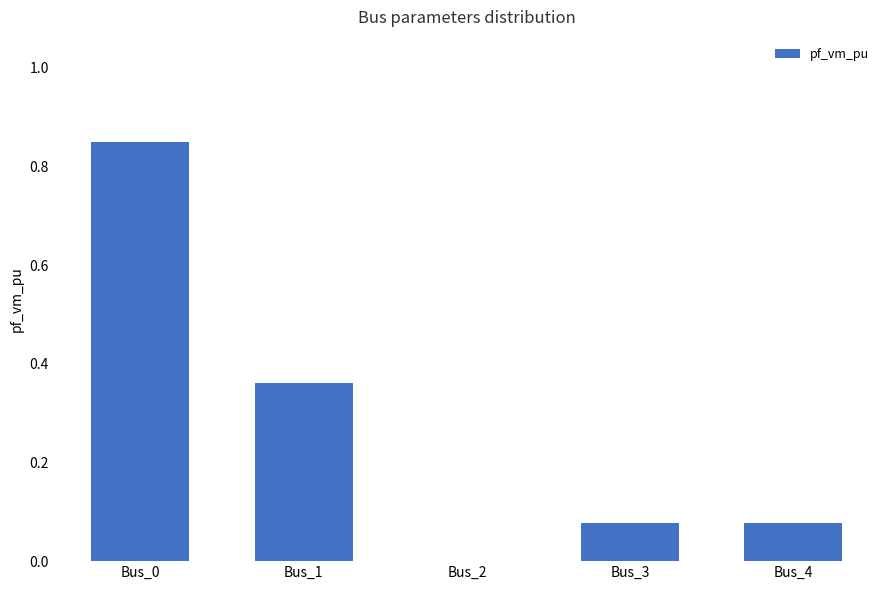

The chart shows a value of 0.4 at Bus_2. True or false?

False